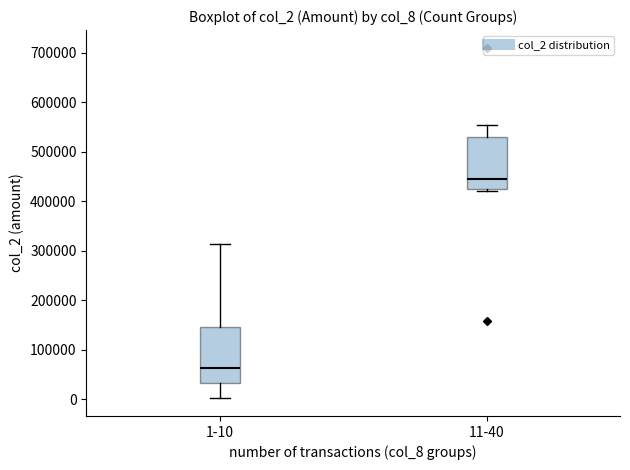

Reading left to right, read every box against the y-axis: the position of its median line, the range the box covers, and the ends of its whiskers. The values are not printed on the chart, so give them approximately, as read against the axis.

1-10: median 60000, box 30000 to 150000, whiskers 0 to 310000
11-40: median 440000, box 420000 to 530000, whiskers 420000 (just below the box's lower edge) to 550000